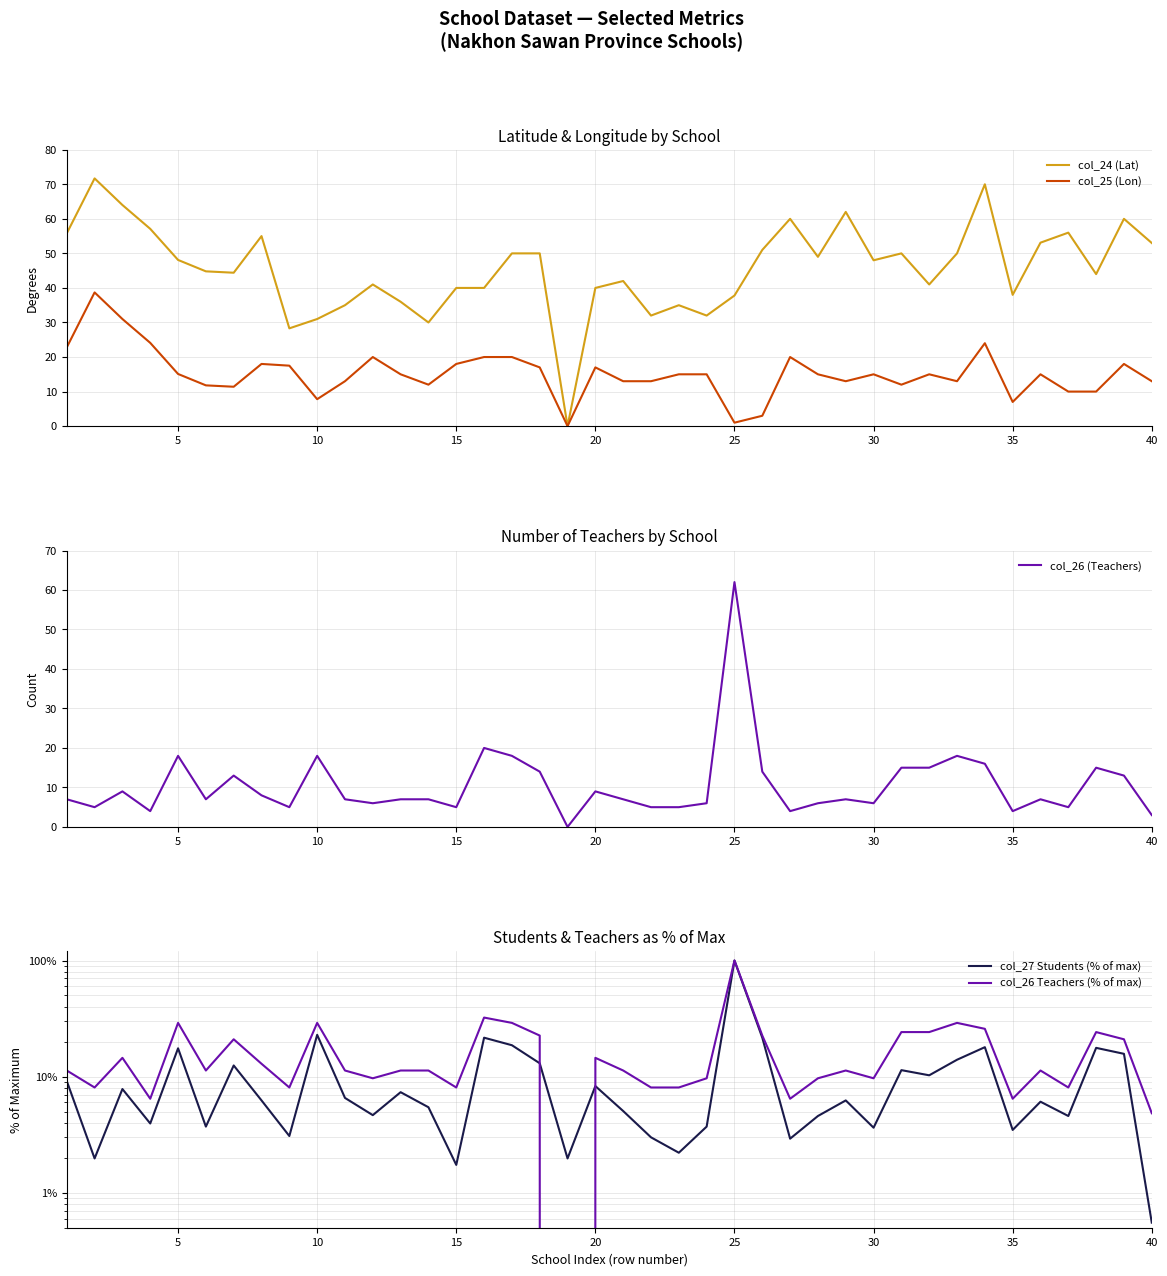

What is the maximum value for col_26 (Teachers)?

62